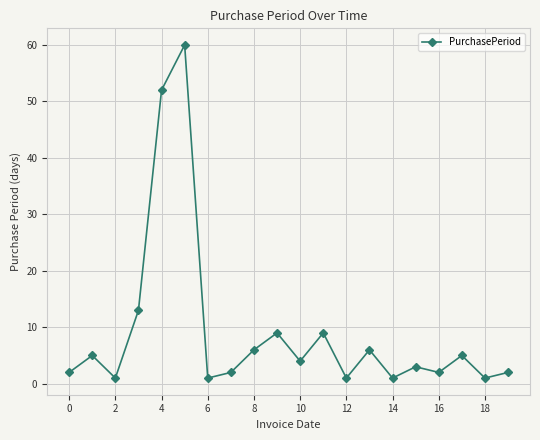

What is the difference between the maximum and minimum values?

59